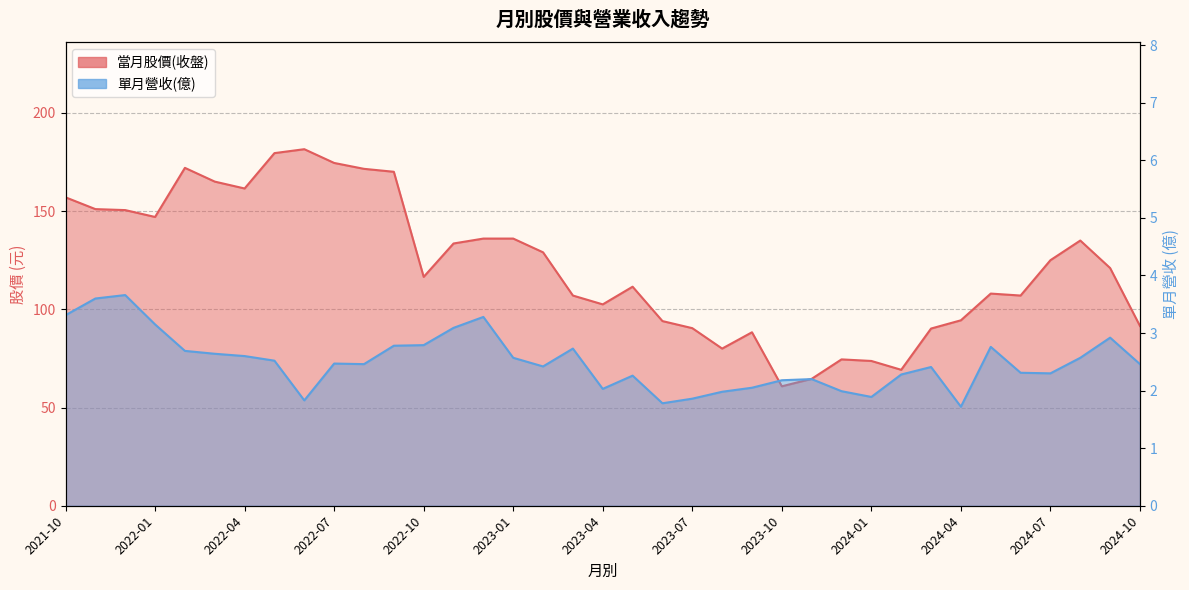

Where is the first local minimum for 當月股價(收盤)?

2022-01